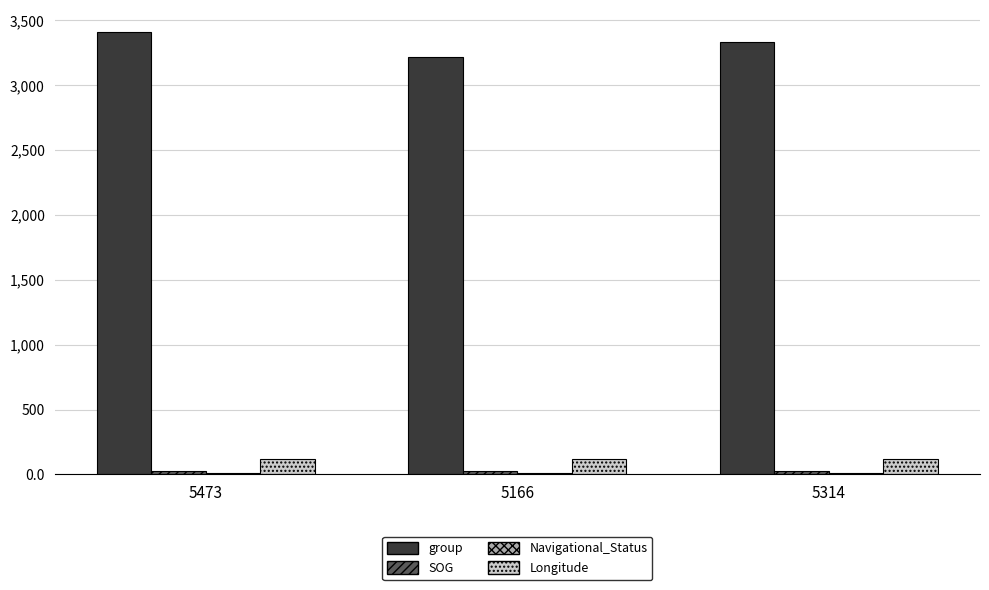

At how many categories does at least one series exceed 3171?

3